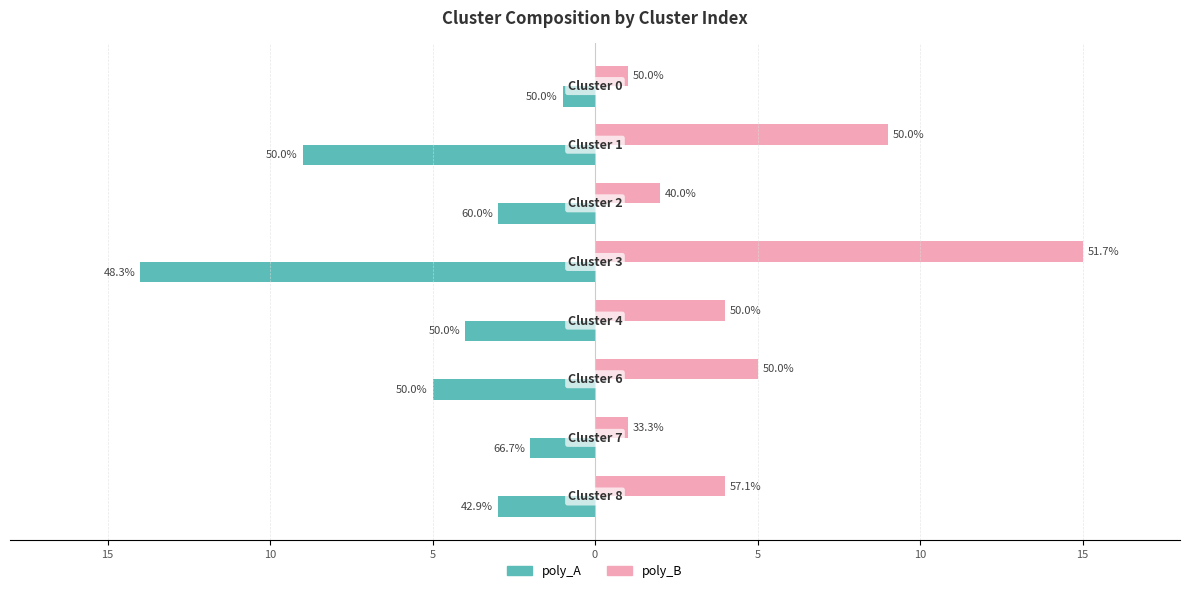

What are all the series names shown in the legend?

poly_A, poly_B